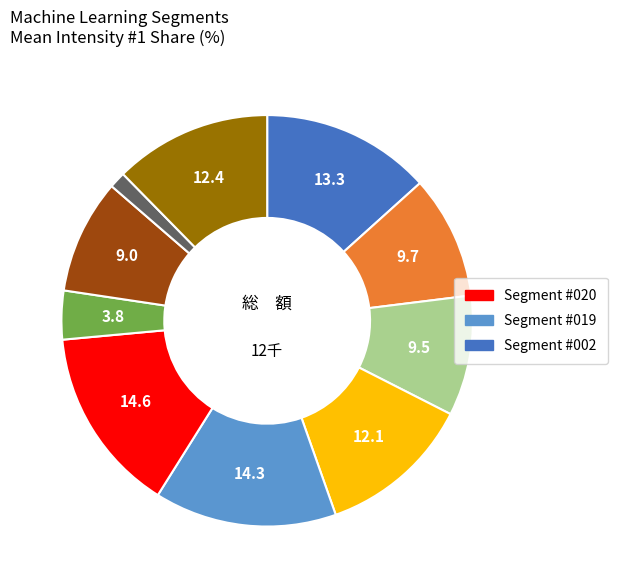

Is there a majority slice in this chart?

No